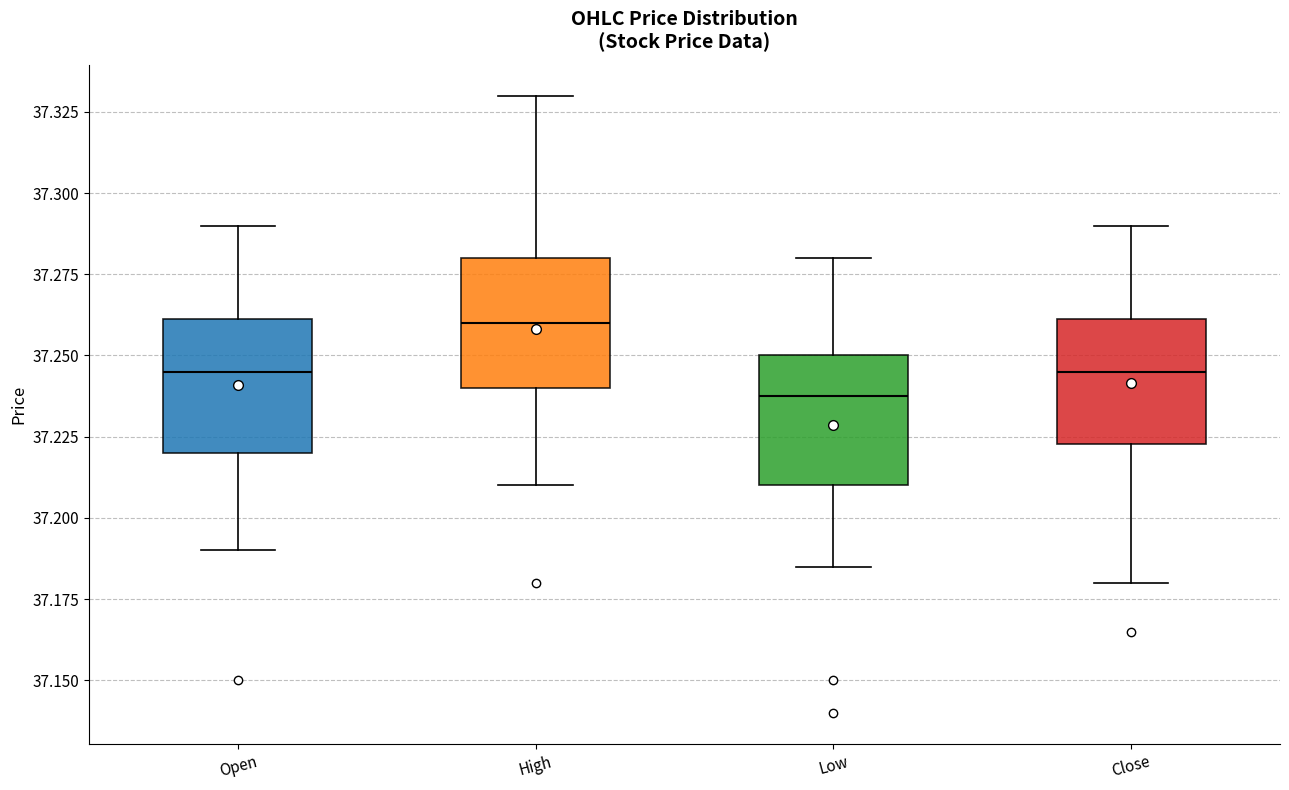

Where does the median line of the box for Open sit on the y-axis? The values are not printed on the chart, so give them approximately, as read against the axis.

37.245